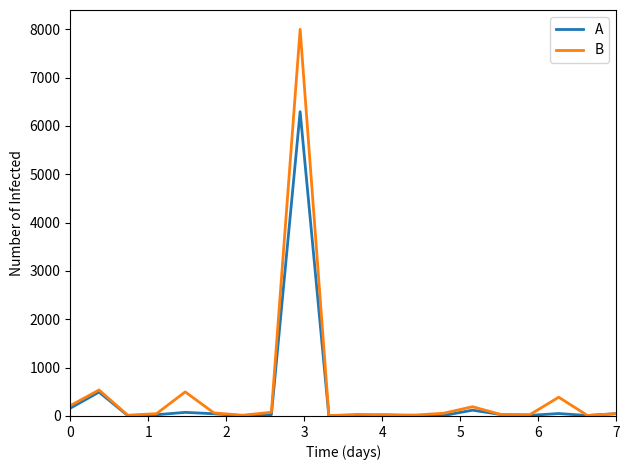

Rank the series by their maximum value, from lowest to highest.

A, B